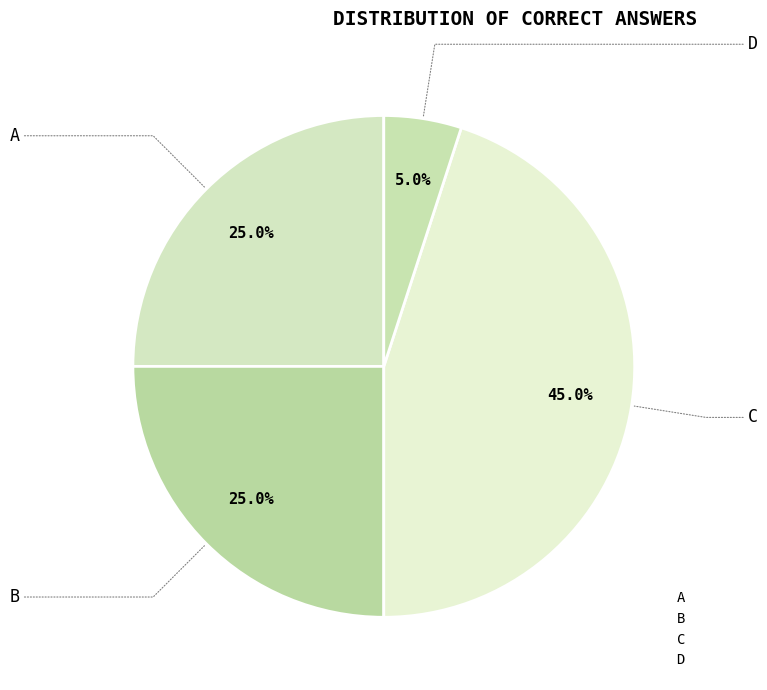

Is there any slice that represents more than half of the pie?

No